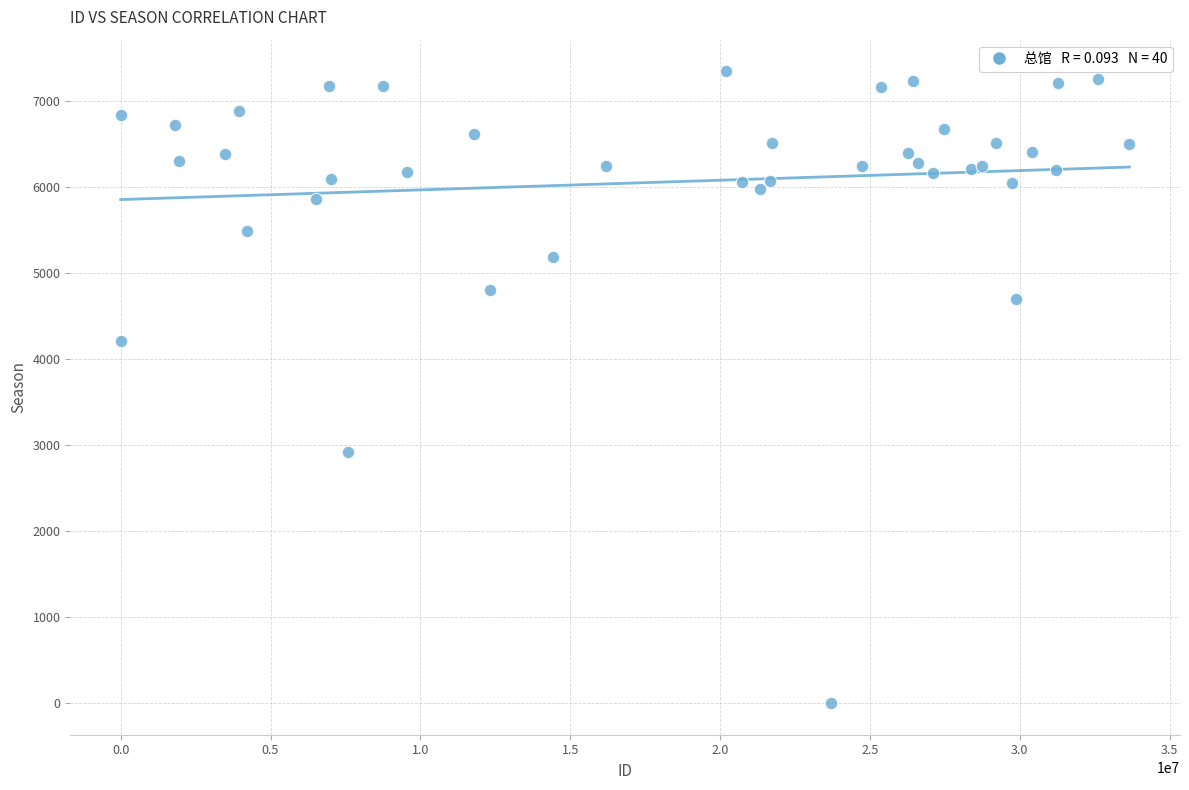

What Y value in the scatter plot is closest to 3670?

4203